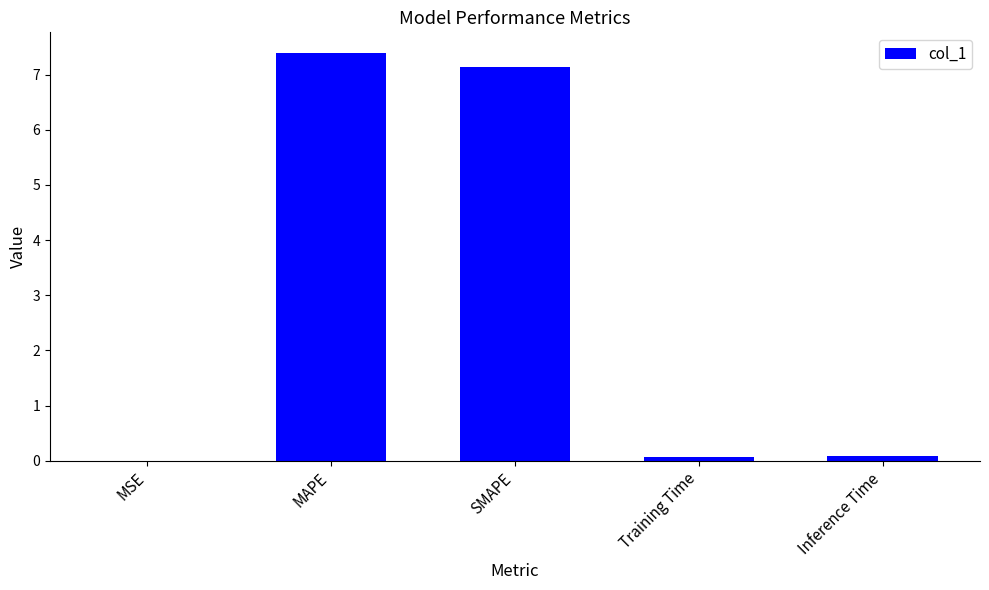

Between MSE and SMAPE, which is larger?

SMAPE